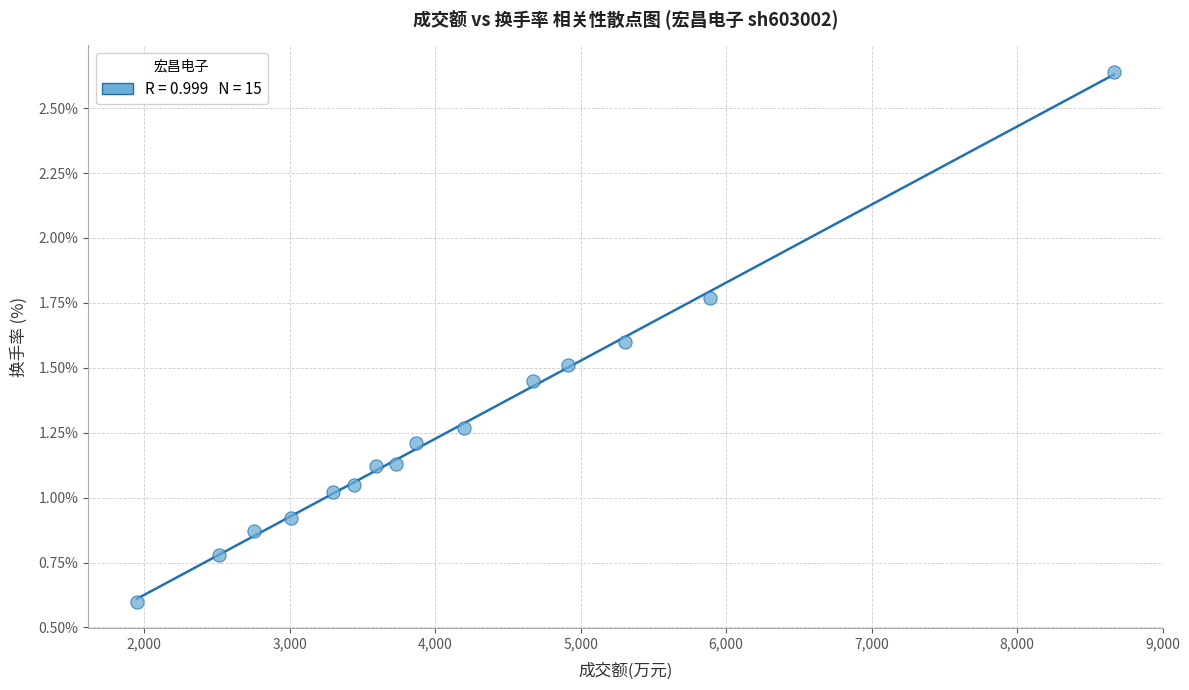

What is the range of X values (max minus min)?

6715.0